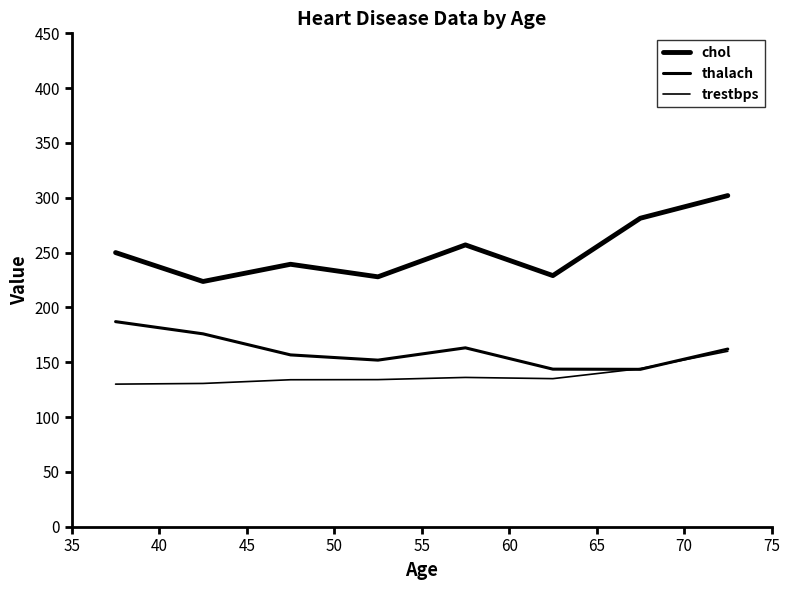

How many lines are shown in the chart?

3